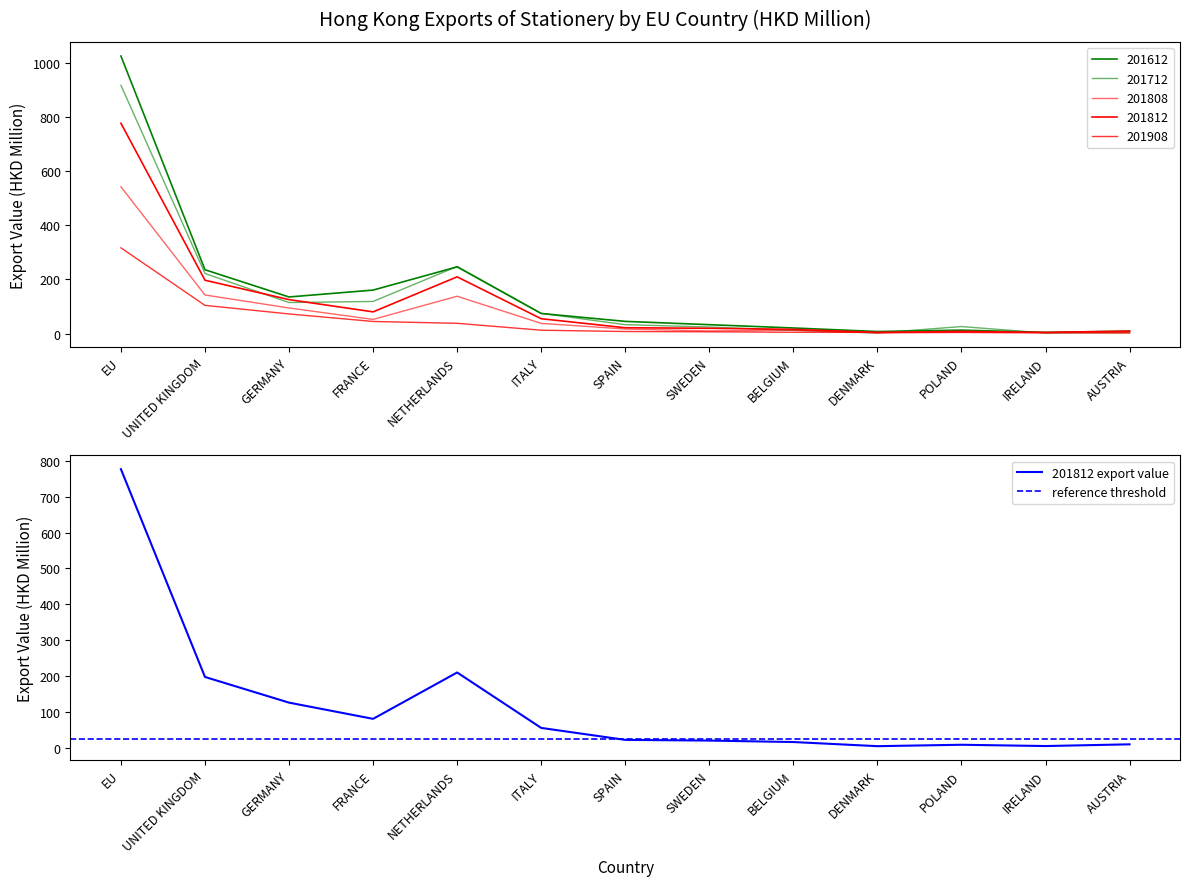

What is the difference between the maximum and minimum values in the 201812 series?

772.8